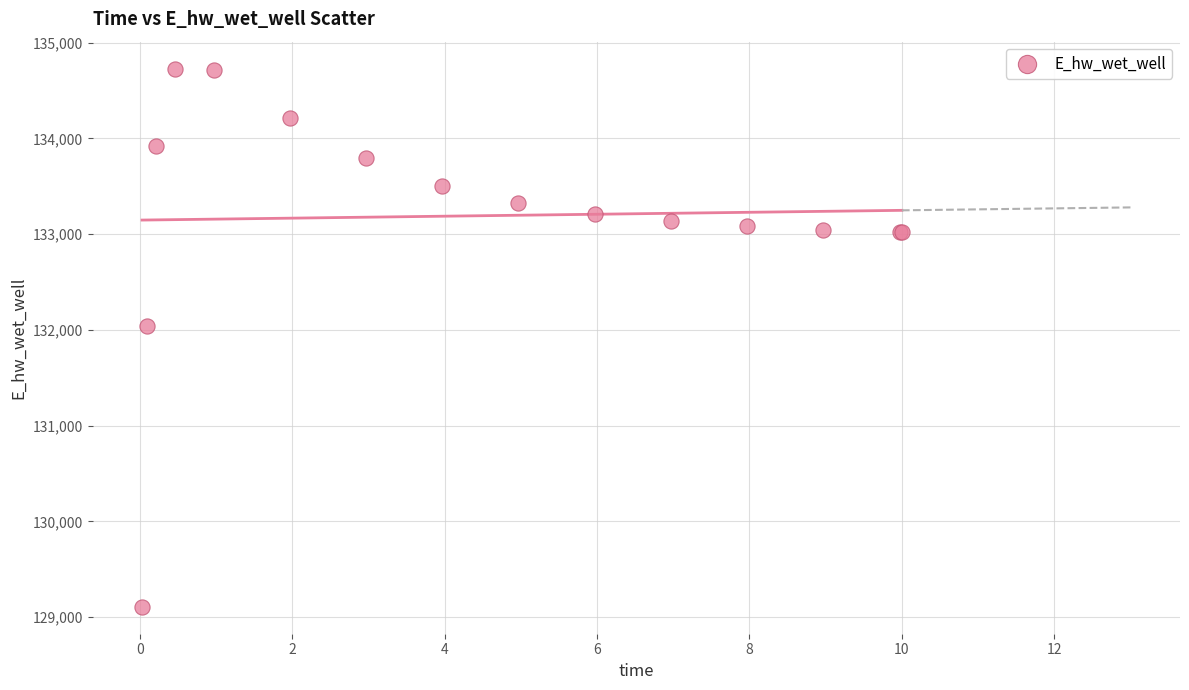

What Y value in the scatter plot is closest to 131918?

132040.9